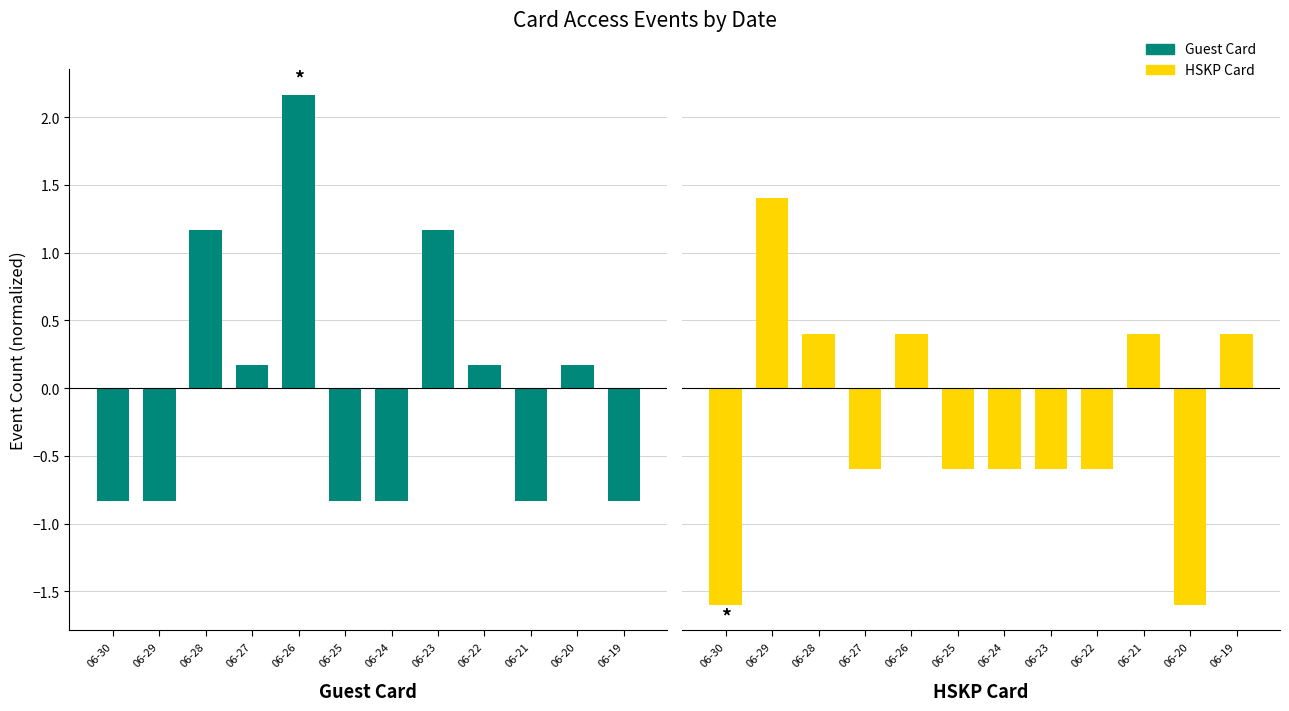

What is the difference between the second highest and second lowest values in the HSKP Card series?

2.0